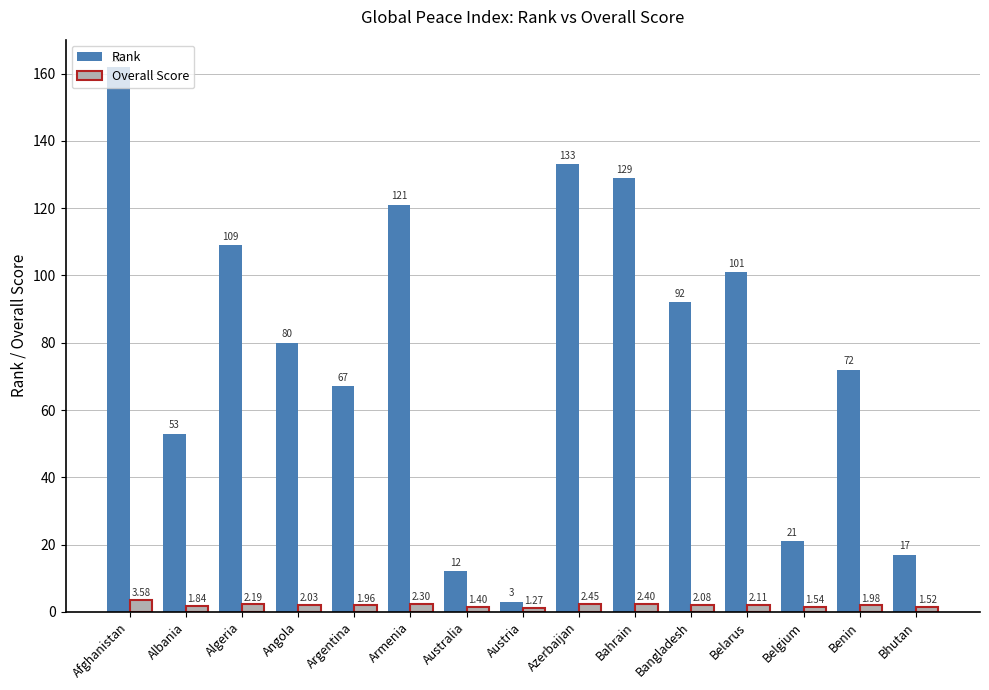

Rank the series by their maximum value, from lowest to highest.

Overall Score, Rank